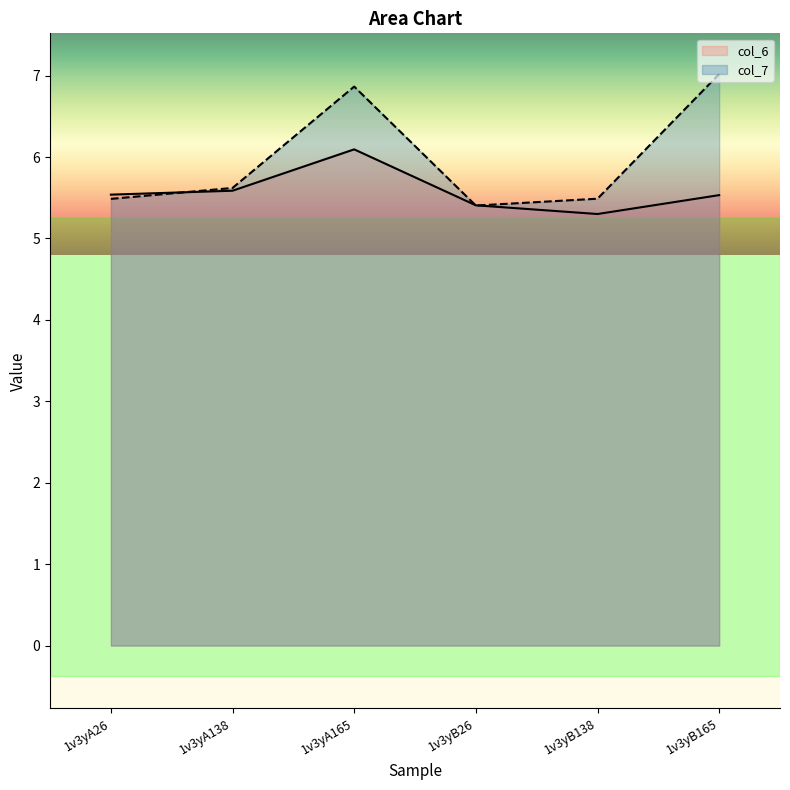

Rank the series at 1v3yA165 from highest to lowest value.

col_7, col_6